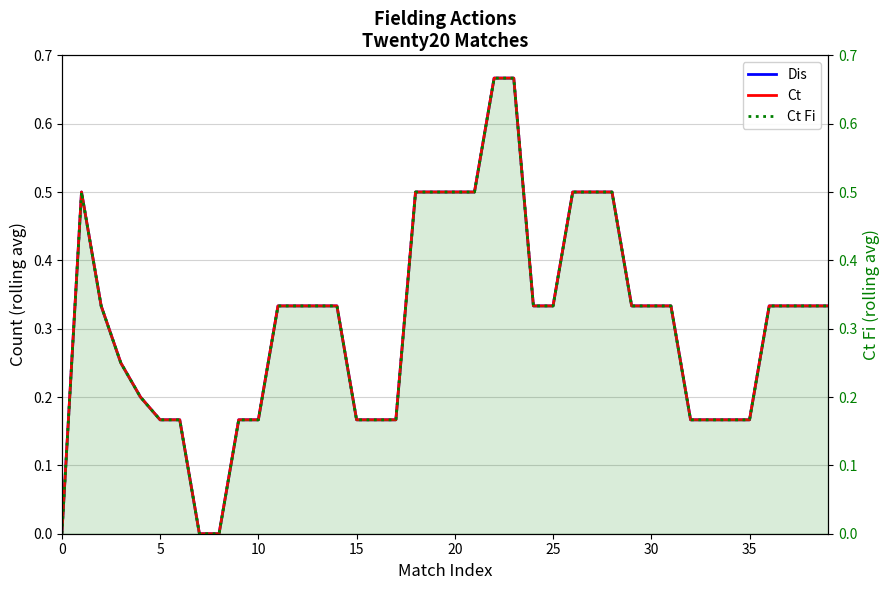

At 20, list the series in order from largest to smallest.

Dis, Ct, Ct Fi